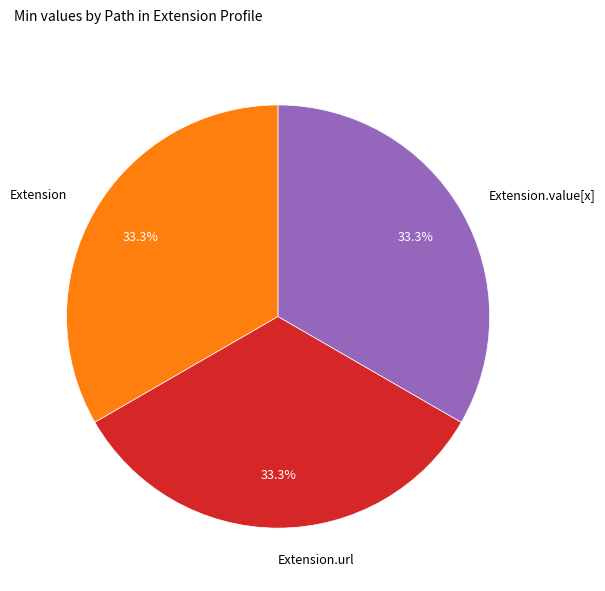

Approximately how many times larger is the value at Extension.url compared to Extension.value[x]?

1.0